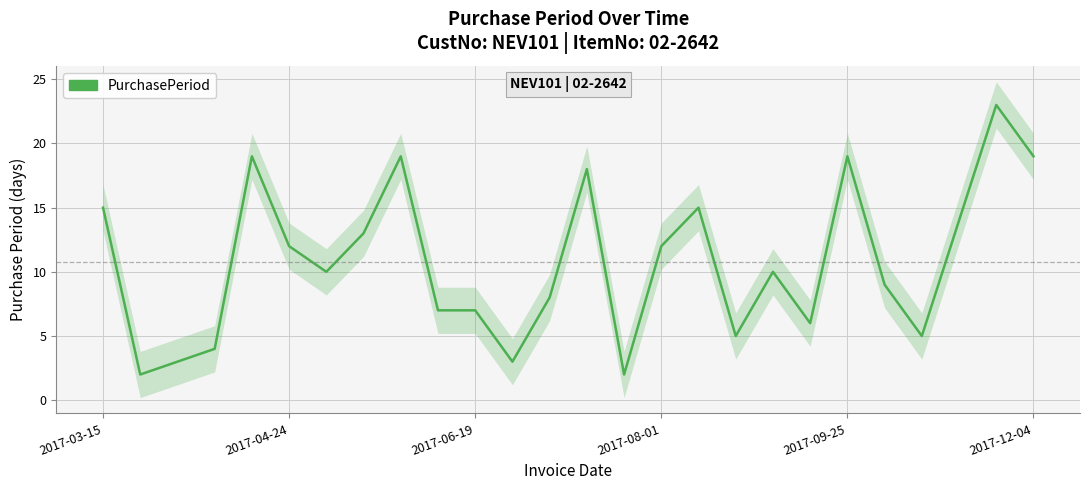

True or false: the data shows 14 at 12.

False